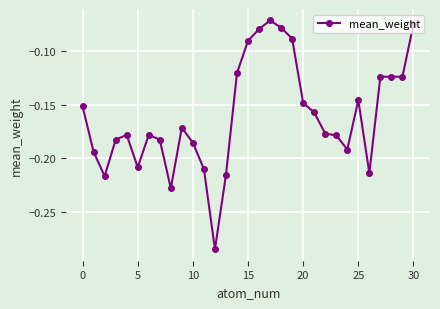

True or false: there are more than 2 points higher than both neighbors.

True